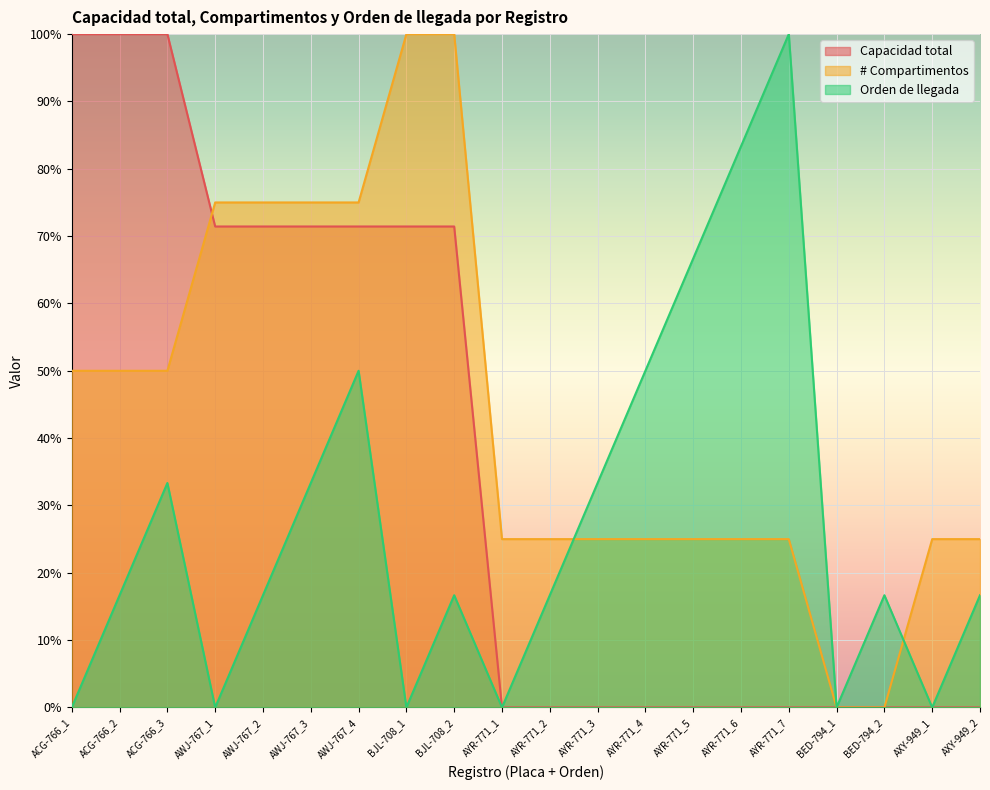

Between AWJ-767_4 and AXY-949_2, which series saw the biggest shift?

Capacidad total